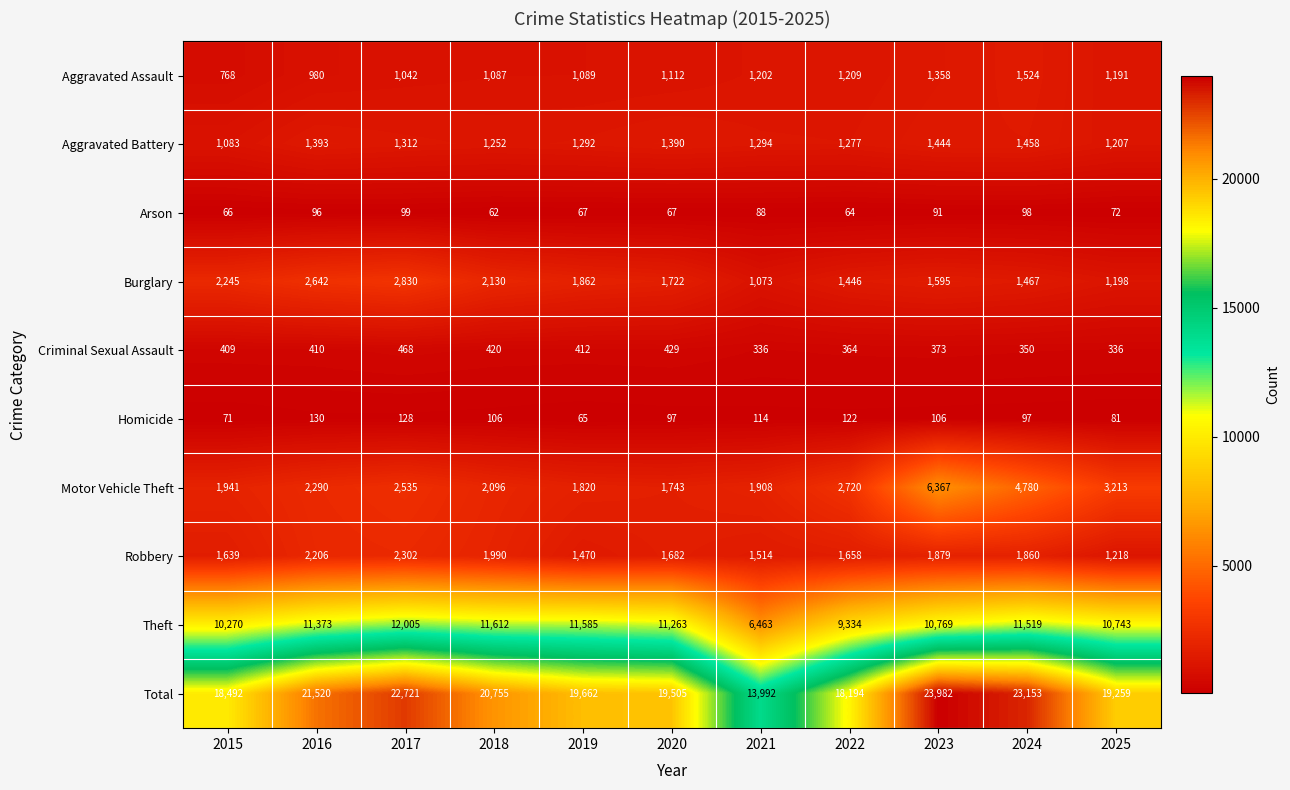

Count the number of data series in this chart.

10